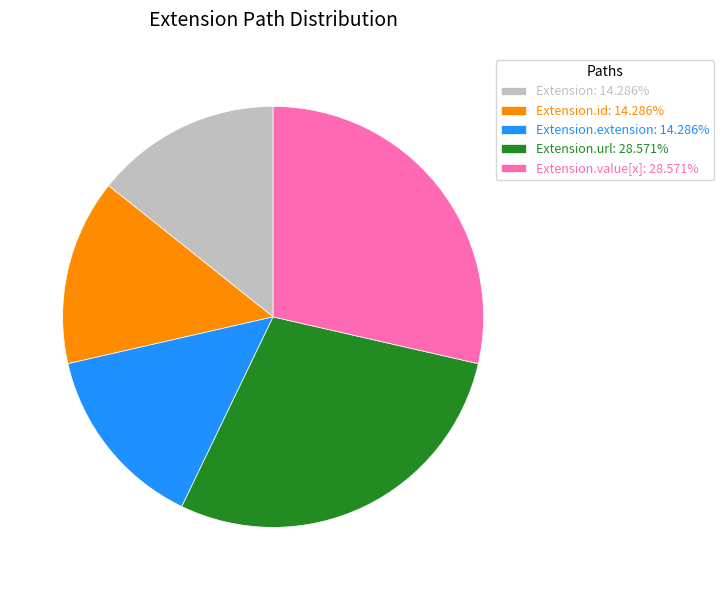

What is the ratio of the value at Extension.id: 14.286% to the value at Extension: 14.286%?

1.0